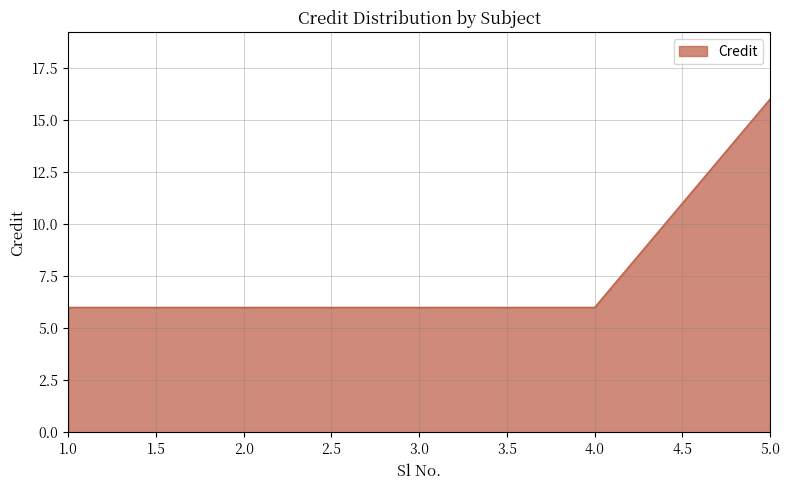

What is the difference between the maximum and minimum values?

10